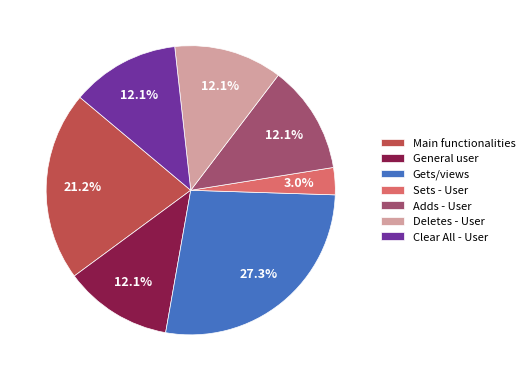

Does General user account for over 50% of the chart?

No